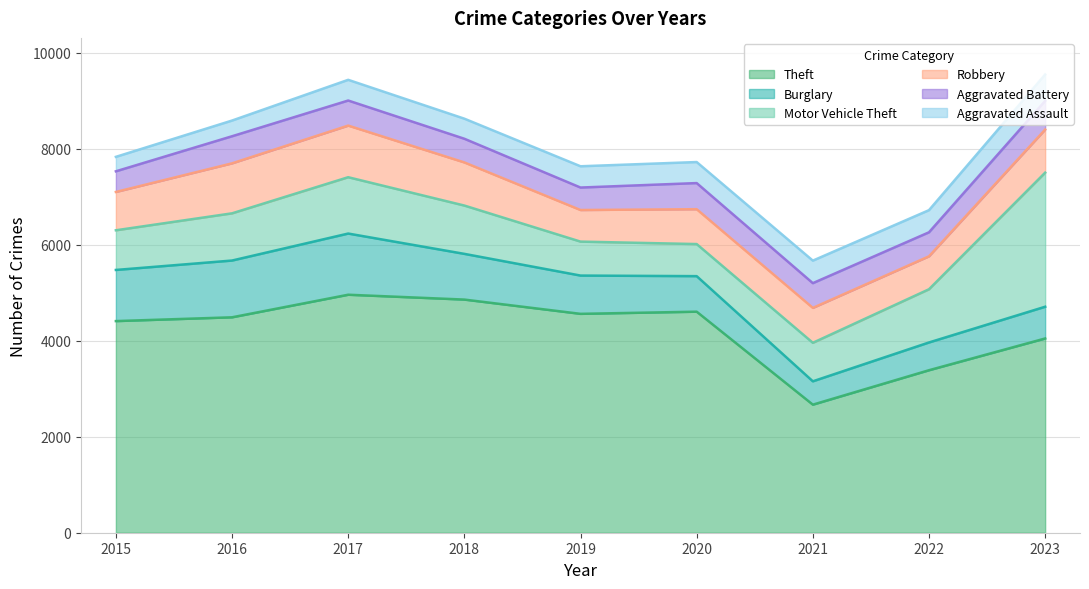

Rank the series by their maximum value, from lowest to highest.

Aggravated Assault, Aggravated Battery, Robbery, Burglary, Motor Vehicle Theft, Theft